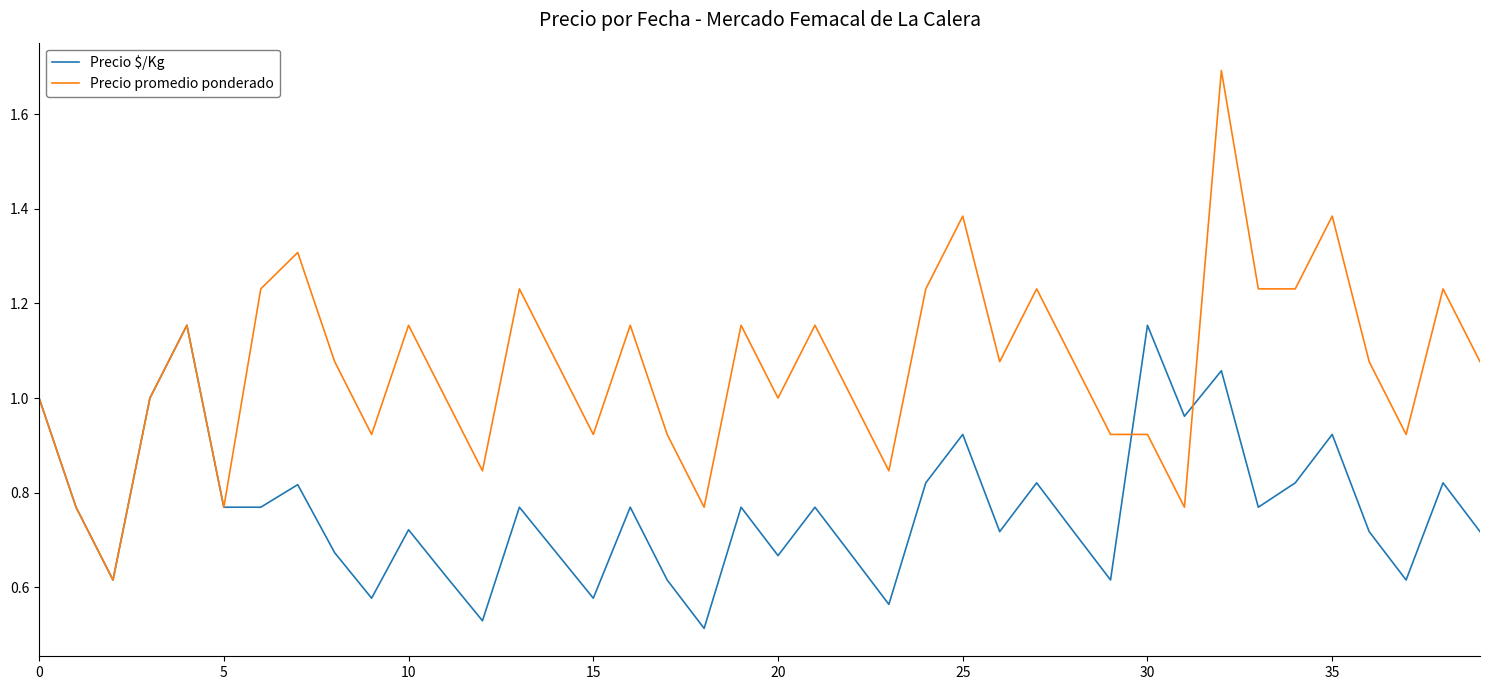

After their last crossing, which series has the higher values: Precio $/Kg or Precio promedio ponderado?

Precio promedio ponderado